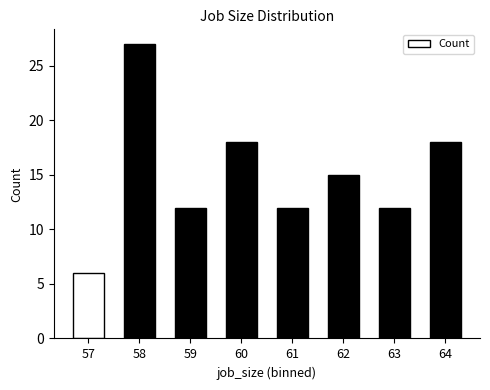

Does the chart contain any negative values?

No